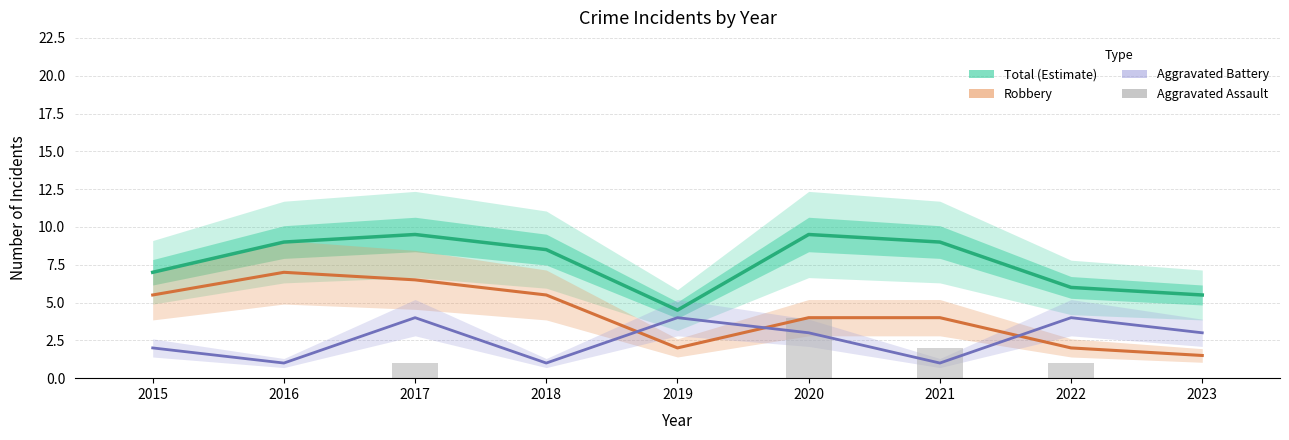

At 2019, list the series in order from smallest to largest.

Aggravated Assault, Robbery, Aggravated Battery, Total (Estimate)